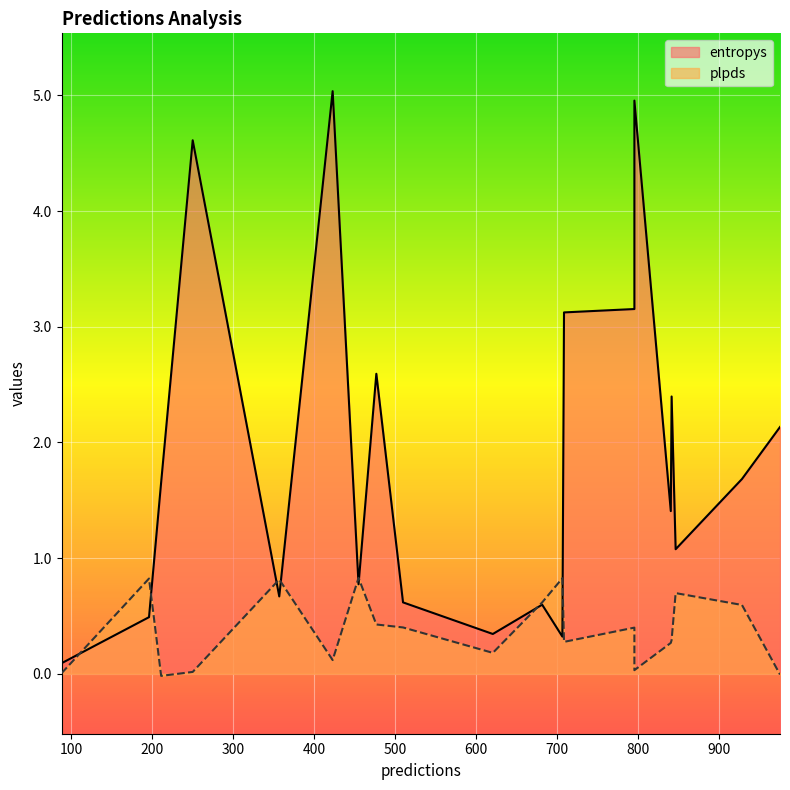

List the labels in order of entropys value, largest first.

423, 796, 250, 796, 709, 477, 842, 976, 929, 211, 841, 847, 455, 357, 510, 682, 196, 621, 707, 88